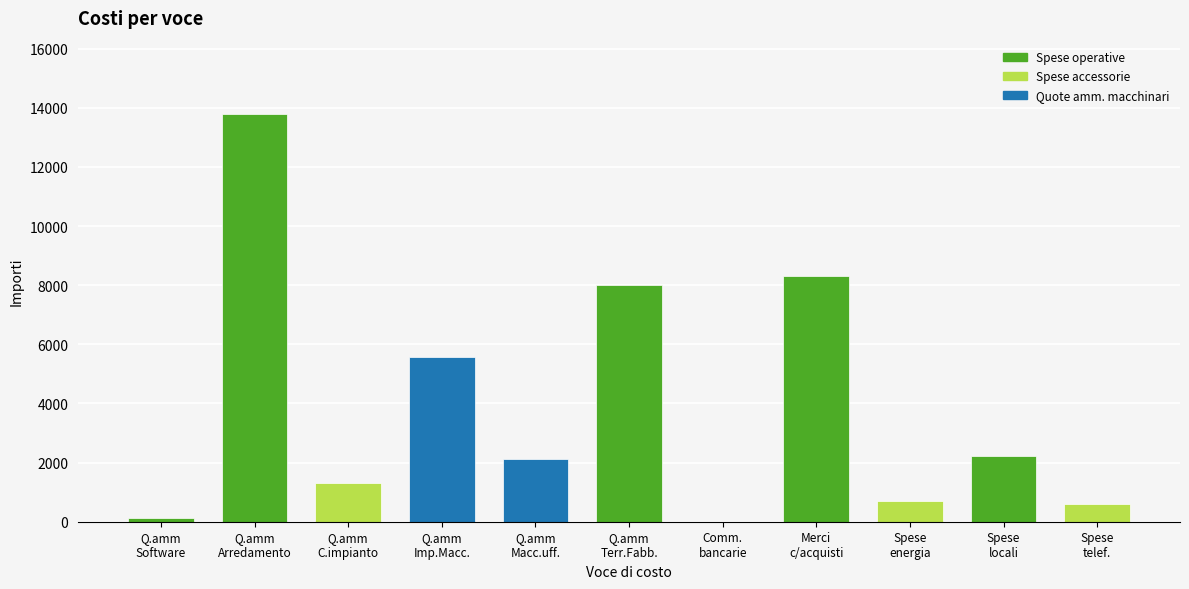

Are the bars horizontal?

No